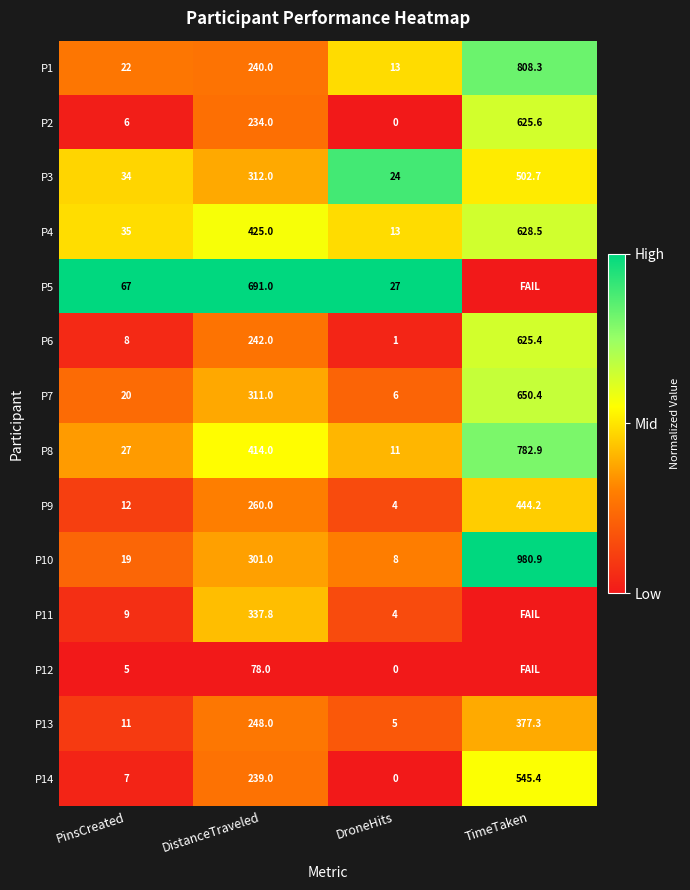

Is the value of P3 at TimeTaken greater than the value of P4 at DroneHits?

Yes